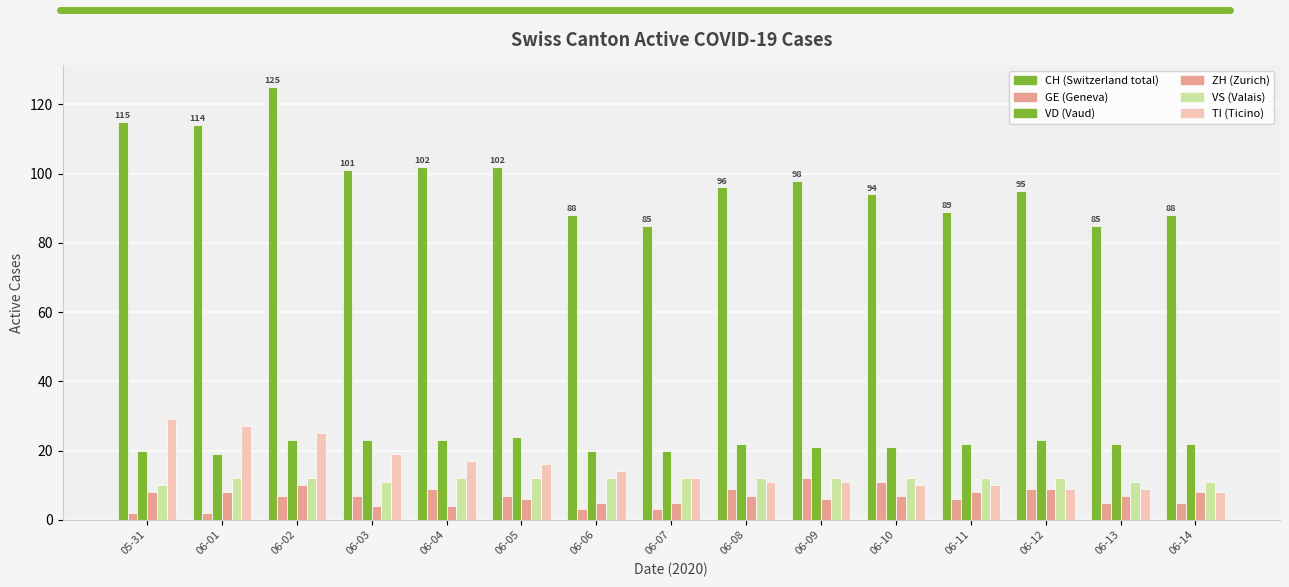

How many distinct data groups are displayed?

6